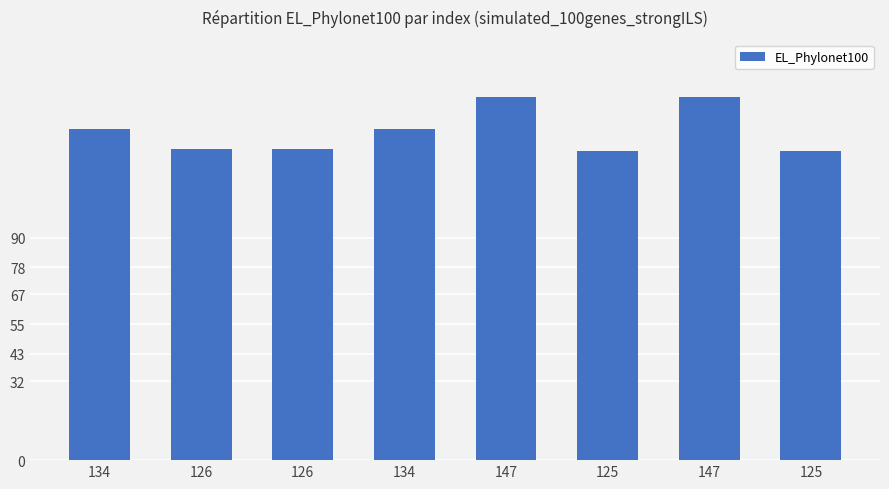

Where does the data first go above 134?

147